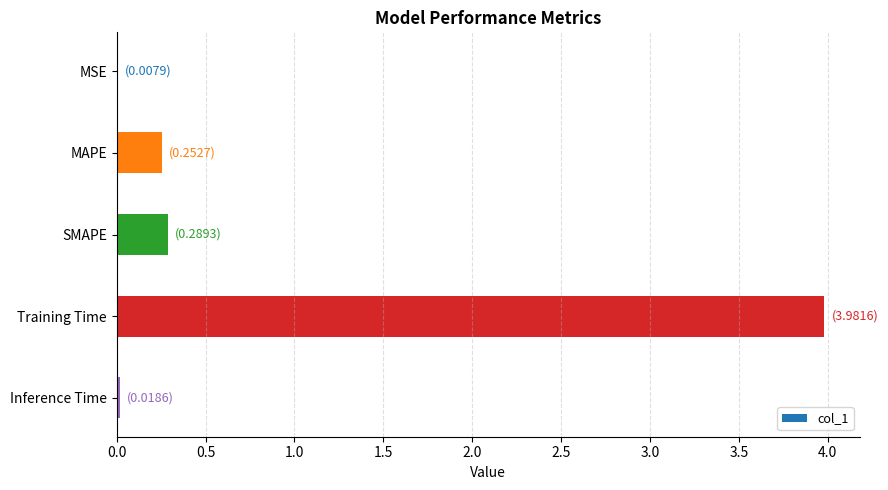

The chart shows a value of 0.1 at SMAPE. True or false?

False